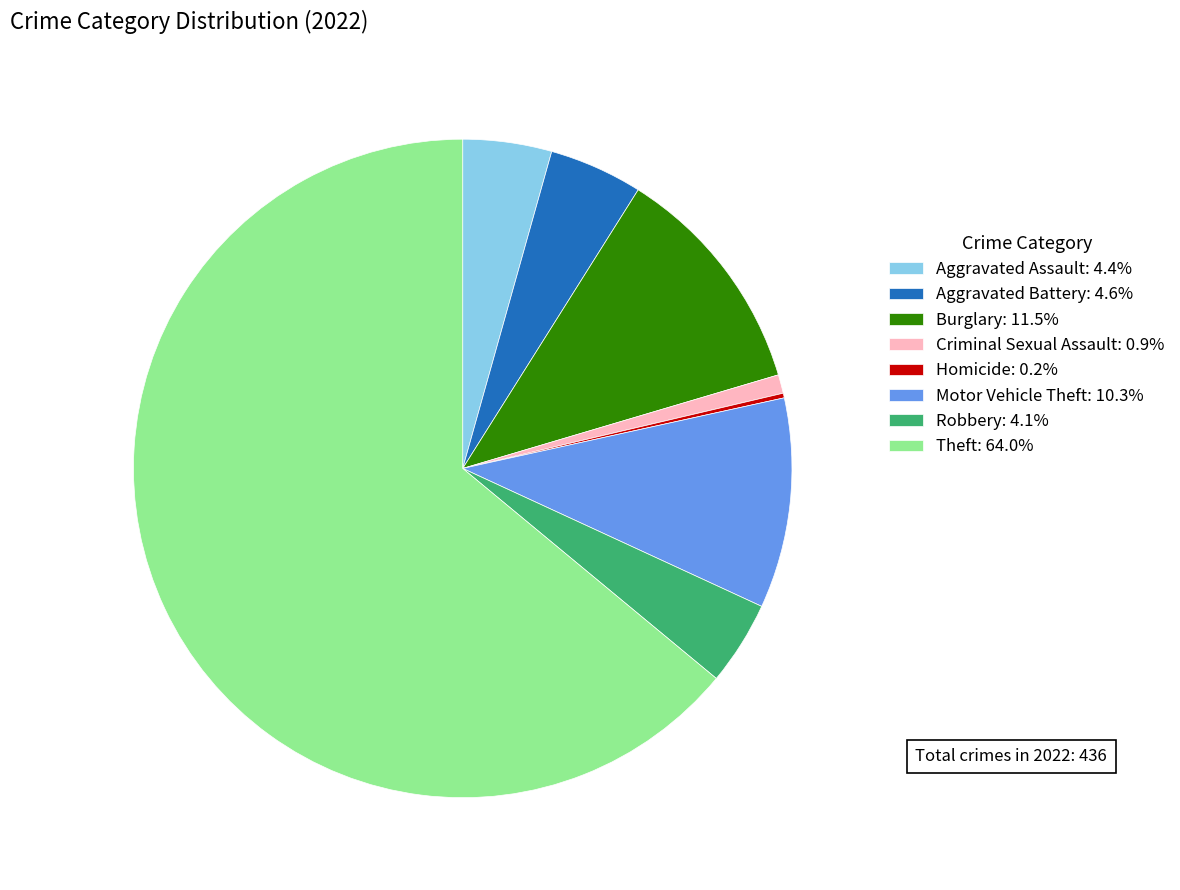

Is there any slice that represents more than half of the pie?

Yes